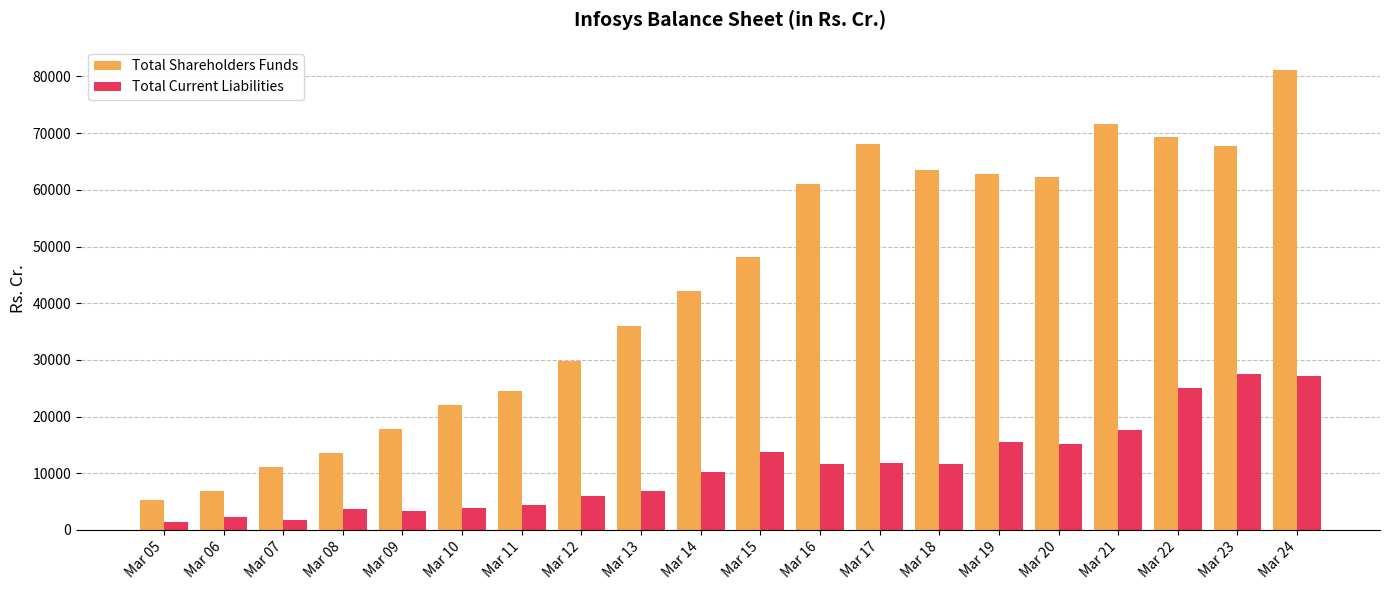

At which label is Total Shareholders Funds closest to 43208?

Mar 14